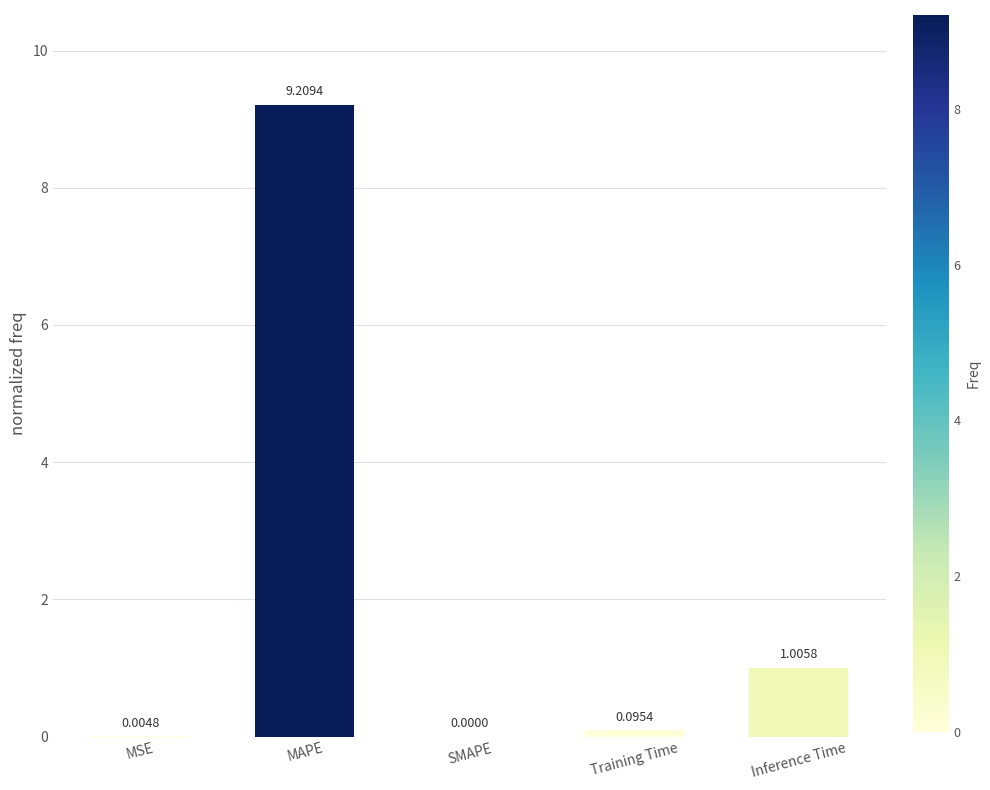

At which category does the chart reach its peak across all series?

MAPE